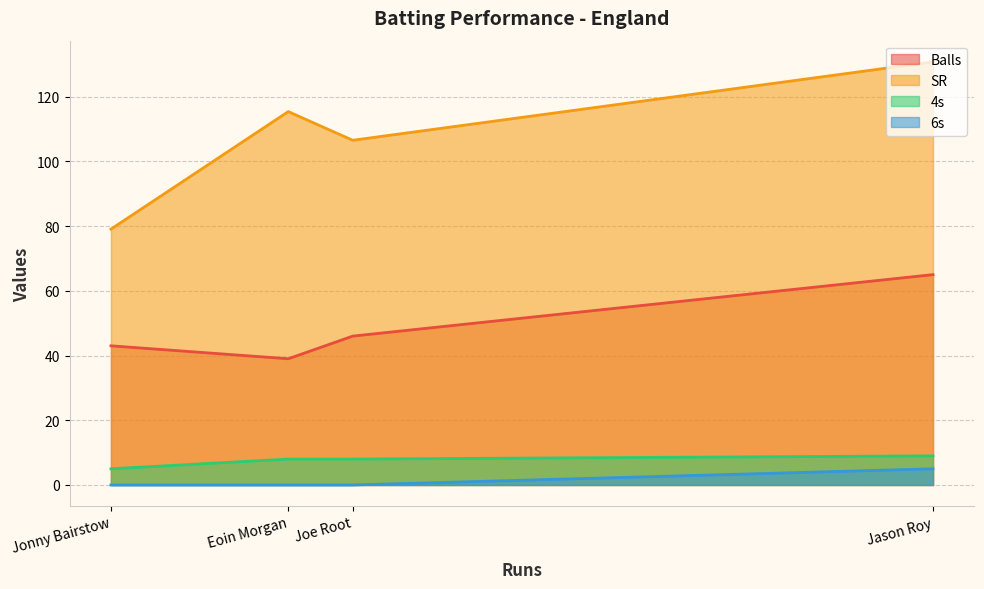

How many values in the SR series are below 115?

2